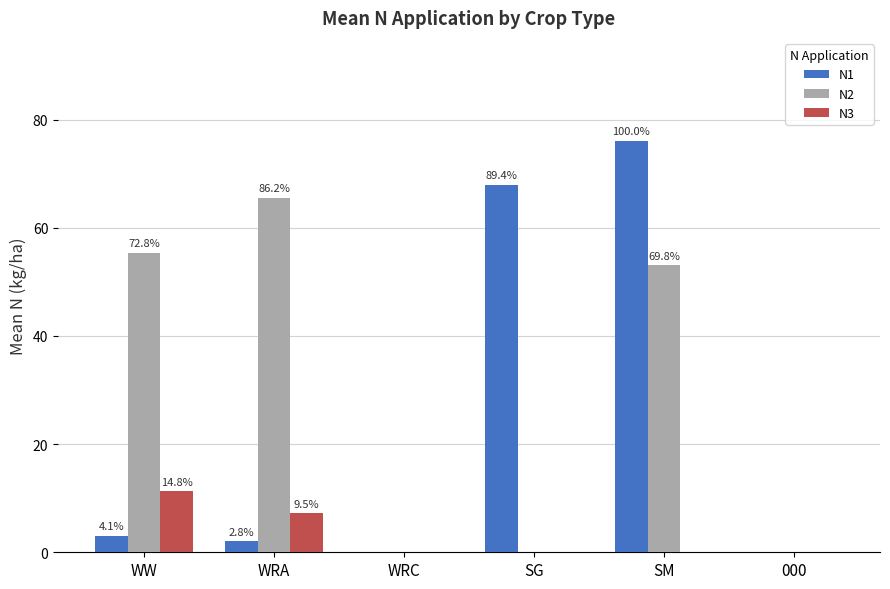

What are all the series names shown in the legend?

N1, N2, N3